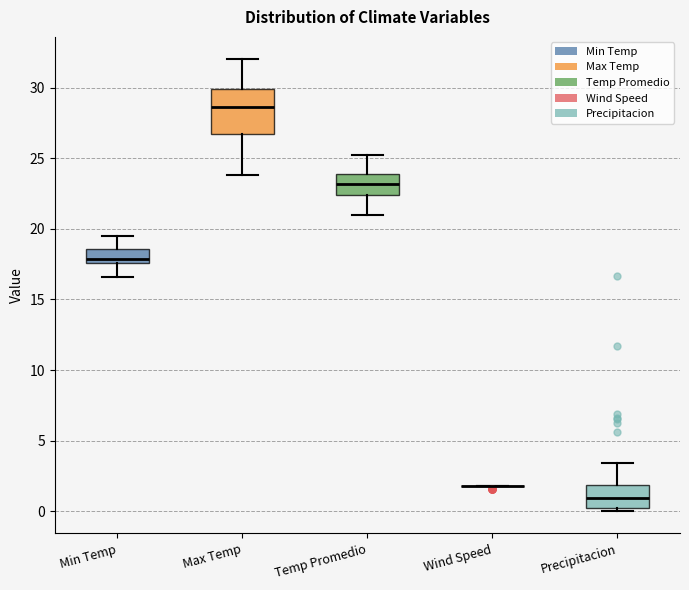

Reading left to right, transcribe this box plot: for each box, give where its median line is, the range the box spans, and where its two whiskers end, as read against the y-axis. The values are not printed on the chart, so give them approximately, as read against the axis.

Min Temp: median 18.0, box 17.5 to 18.5, whiskers 16.5 to 19.5
Max Temp: median 28.5, box 27.0 to 30.0, whiskers 24.0 to 32.0
Temp Promedio: median 23.0, box 22.5 to 24.0, whiskers 21.0 to 25.5
Wind Speed: box collapsed to a line at 2.0, whiskers 2.0 to 2.0
Precipitacion: median 1.0, box 0.0 to 2.0, whiskers 0.0 (just below the box's lower edge) to 3.5